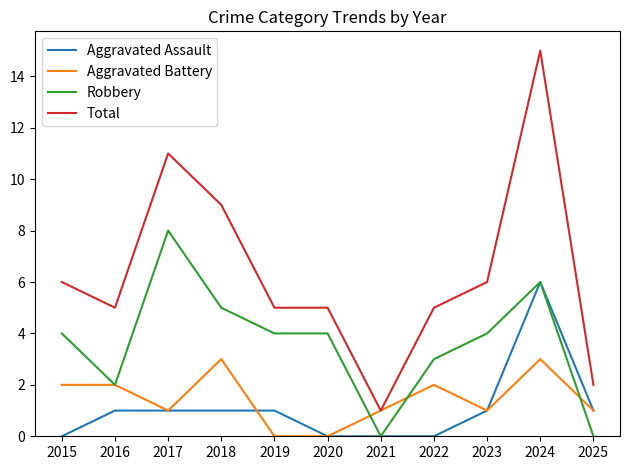

At how many categories does at least one series exceed 8?

3